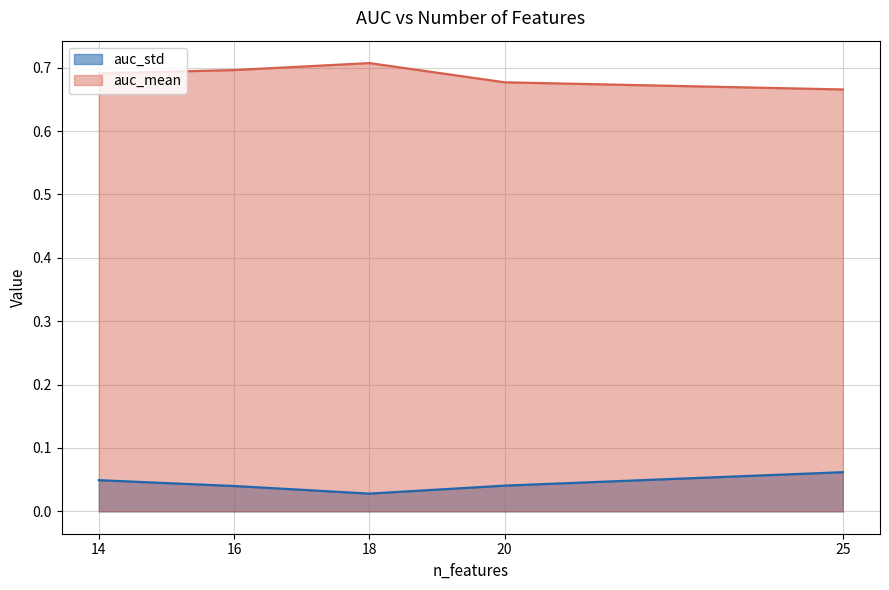

Where is auc_mean nearest to the value 0?

25